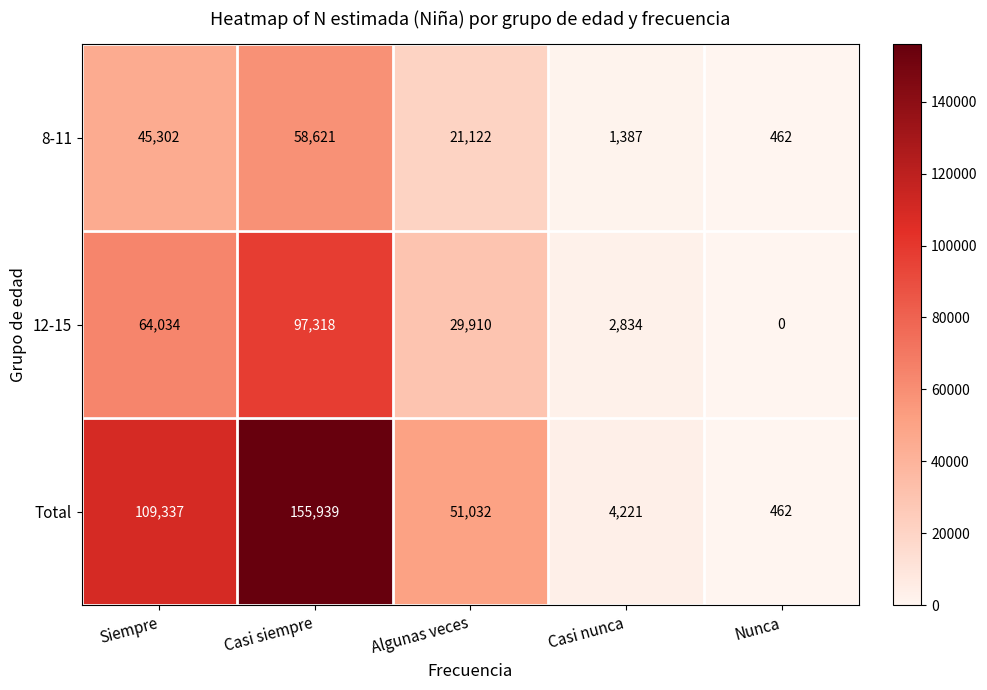

What is the sum of all Total values?

320991